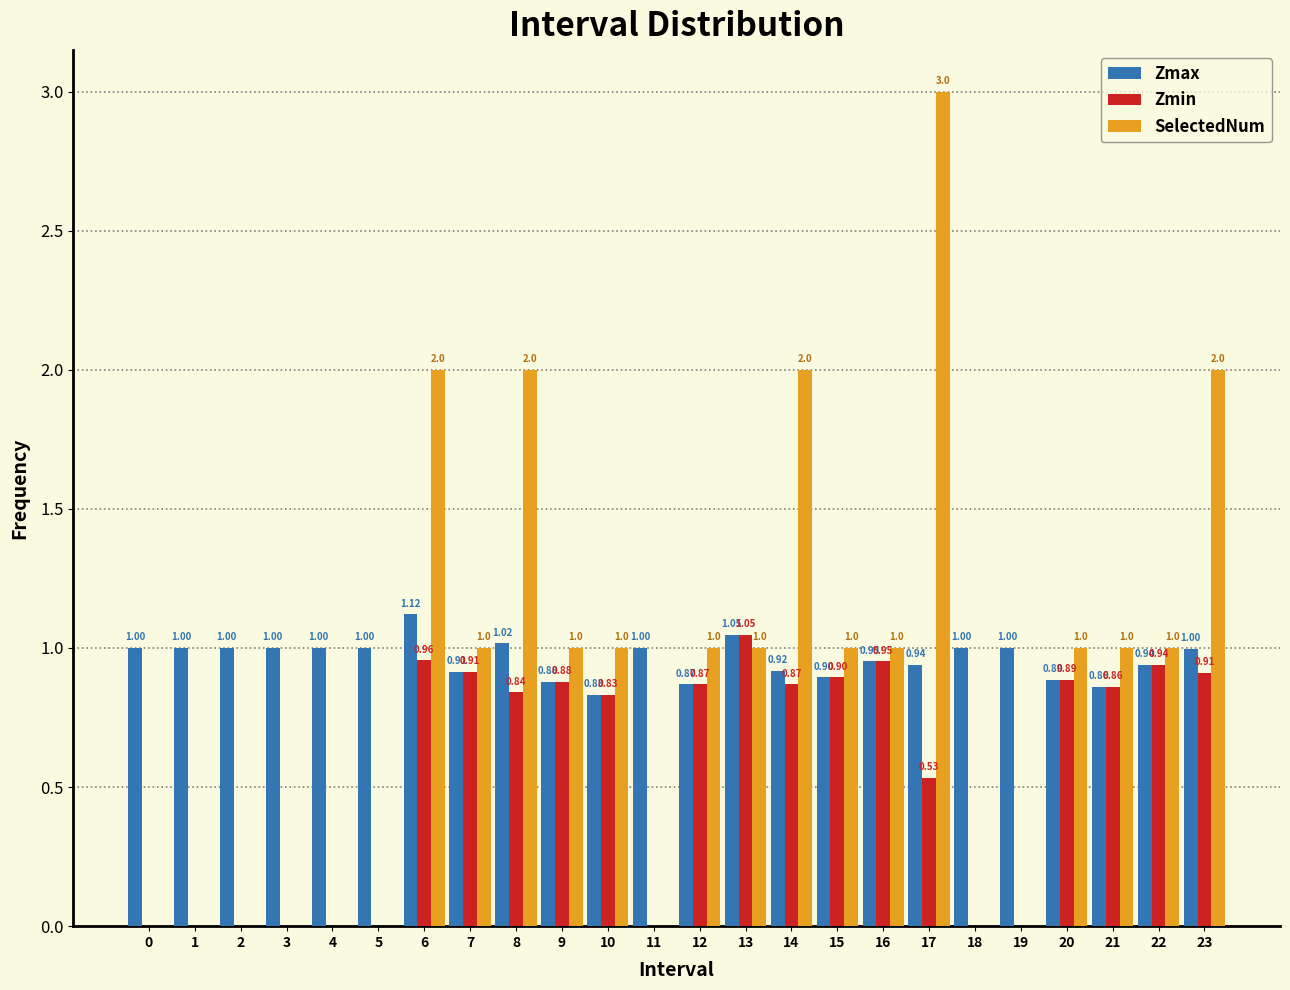

Between 17 and 20, which series saw the biggest shift?

SelectedNum